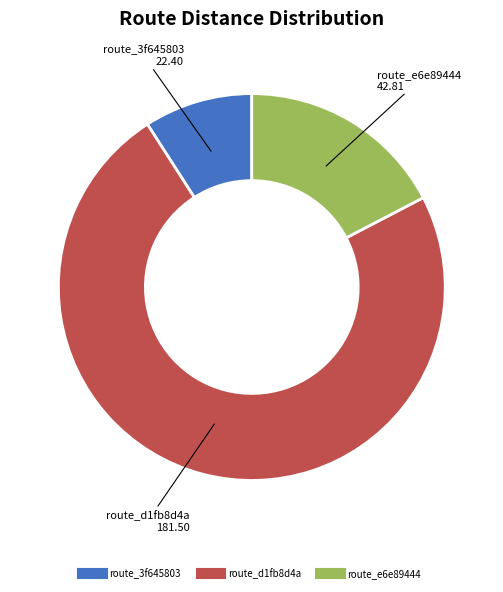

Does any single category account for the majority?

Yes